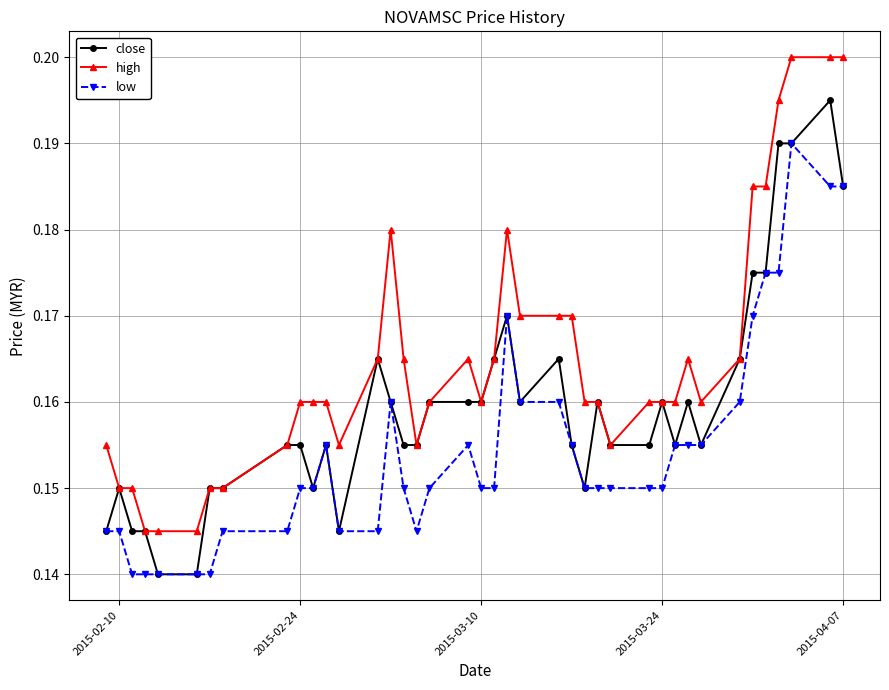

Rank the series by their maximum value, from highest to lowest.

high, close, low